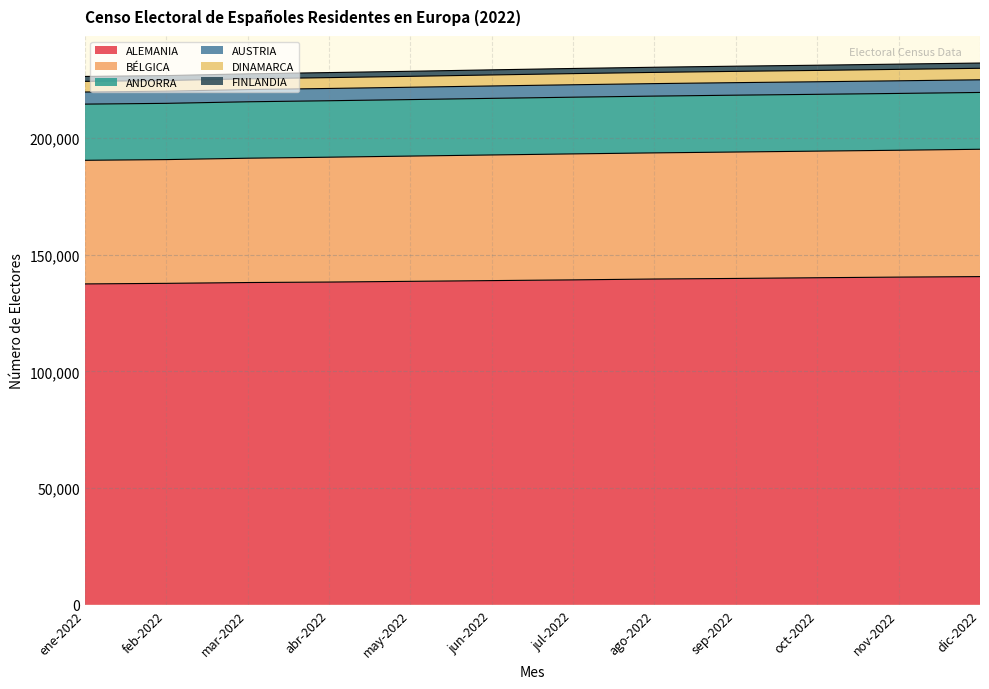

Which category has the lowest value in the BÉLGICA series?

ene-2022